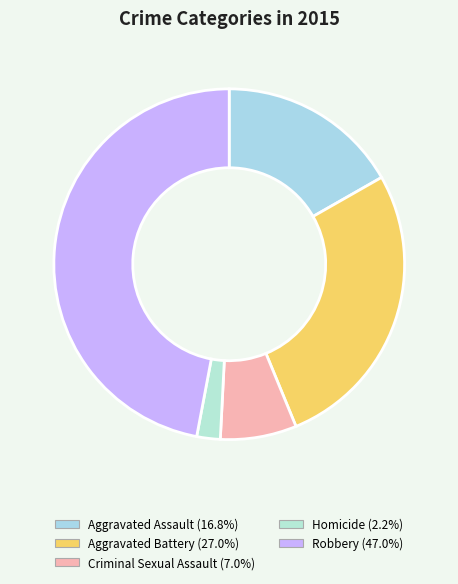

What is the ratio of the value at Criminal Sexual Assault to the value at Aggravated Assault?

0.4